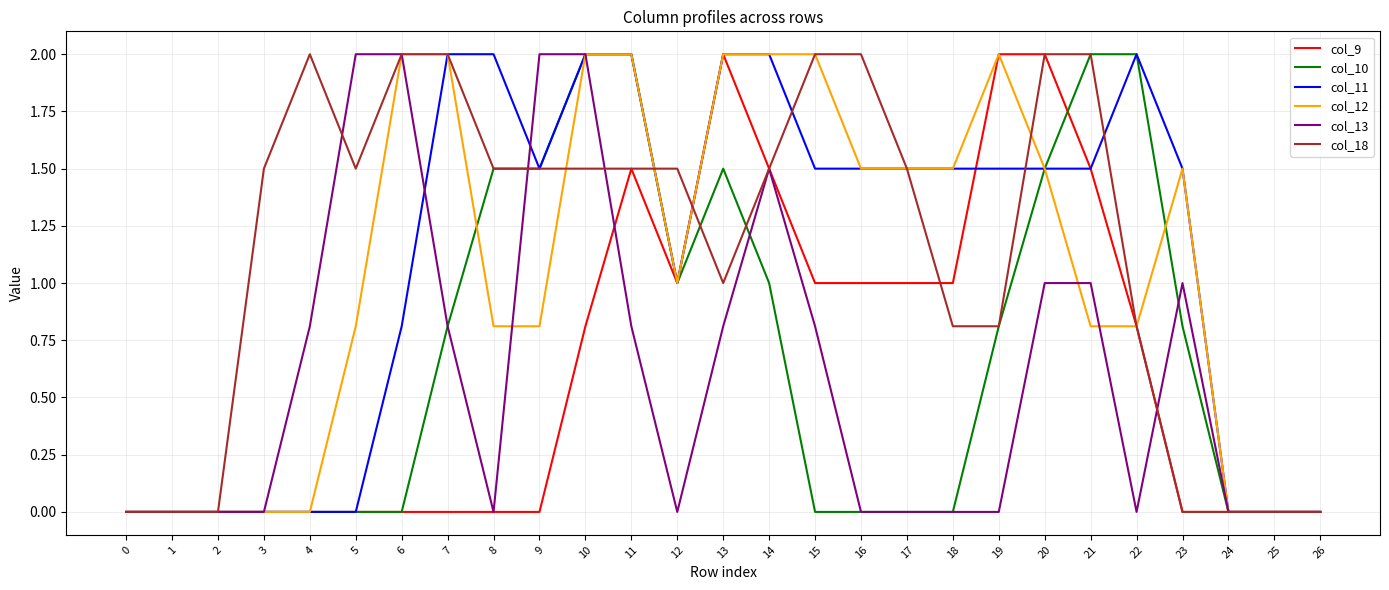

Reading right to left, what are all the values shown in this chart?

col_9: 26=0.0	25=0.0	24=0.0	23=0.0	22=0.8	21=1.5	20=2.0	19=2.0	18=1.0	17=1.0	16=1.0	15=1.0	14=1.5	13=2.0	12=1.0	11=1.5	10=0.8	9=0.0	8=0.0	7=0.0	6=0.0	5=0.0	4=0.0	3=0.0	2=0.0	1=0.0	0=0.0
col_10: 26=0.0	25=0.0	24=0.0	23=0.8	22=2.0	21=2.0	20=1.5	19=0.8	18=0.0	17=0.0	16=0.0	15=0.0	14=1.0	13=1.5	12=1.0	11=2.0	10=2.0	9=1.5	8=1.5	7=0.8	6=0.0	5=0.0	4=0.0	3=0.0	2=0.0	1=0.0	0=0.0
col_11: 26=0.0	25=0.0	24=0.0	23=1.5	22=2.0	21=1.5	20=1.5	19=1.5	18=1.5	17=1.5	16=1.5	15=1.5	14=2.0	13=2.0	12=1.0	11=2.0	10=2.0	9=1.5	8=2.0	7=2.0	6=0.8	5=0.0	4=0.0	3=0.0	2=0.0	1=0.0	0=0.0
col_12: 26=0.0	25=0.0	24=0.0	23=1.5	22=0.8	21=0.8	20=1.5	19=2.0	18=1.5	17=1.5	16=1.5	15=2.0	14=2.0	13=2.0	12=1.0	11=2.0	10=2.0	9=0.8	8=0.8	7=2.0	6=2.0	5=0.8	4=0.0	3=0.0	2=0.0	1=0.0	0=0.0
col_13: 26=0.0	25=0.0	24=0.0	23=1.0	22=0.0	21=1.0	20=1.0	19=0.0	18=0.0	17=0.0	16=0.0	15=0.8	14=1.5	13=0.8	12=0.0	11=0.8	10=2.0	9=2.0	8=0.0	7=0.8	6=2.0	5=2.0	4=0.8	3=0.0	2=0.0	1=0.0	0=0.0
col_18: 26=0.0	25=0.0	24=0.0	23=0.0	22=0.8	21=2.0	20=2.0	19=0.8	18=0.8	17=1.5	16=2.0	15=2.0	14=1.5	13=1.0	12=1.5	11=1.5	10=1.5	9=1.5	8=1.5	7=2.0	6=2.0	5=1.5	4=2.0	3=1.5	2=0.0	1=0.0	0=0.0